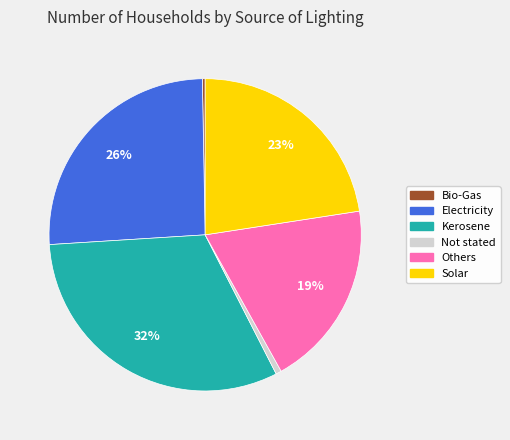

What is the ratio of the value at Solar to the value at Others?

1.2